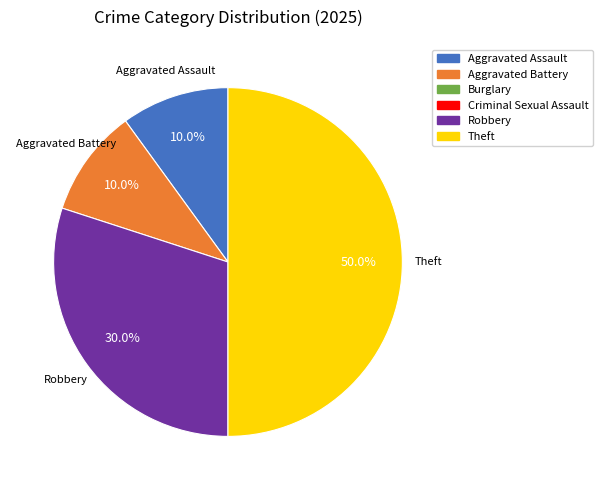

To the nearest percent, what is the combined percentage of Robbery and Theft?

80%